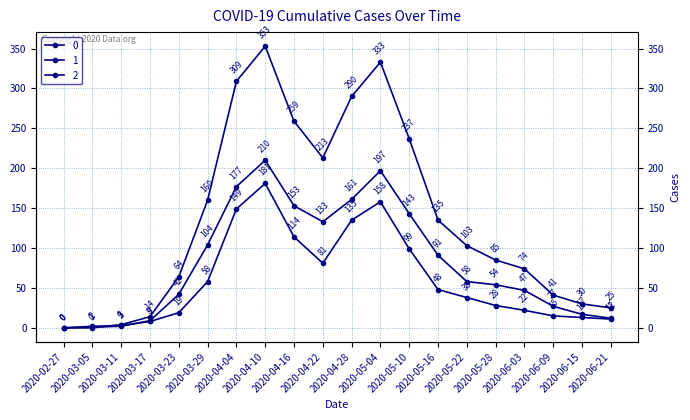

Reading left to right, extract all data points from this chart.

0: 0	0	4	14	64	160	309	353	259	213	290	333	237	135	103	85	74	41	30	25
1: 0	2	3	8	19	58	149	181	114	81	135	158	99	48	38	28	22	15	13	11
2: 0	1	2	9	42	104	177	210	153	133	161	197	143	91	58	54	47	27	17	12